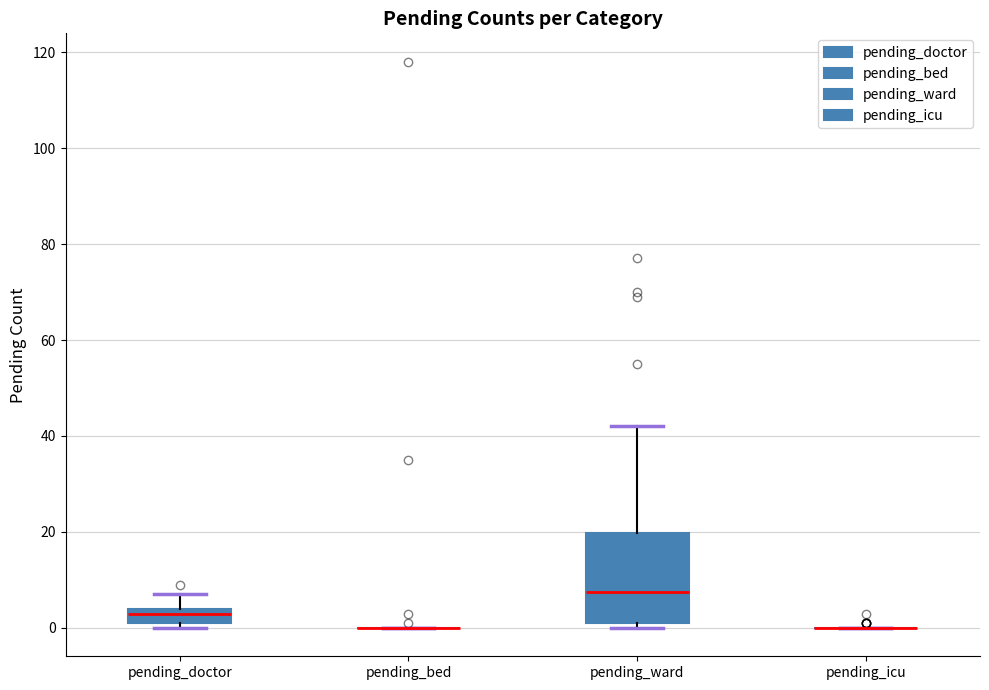

Where does the upper whisker of the box for pending_doctor end on the y-axis? The values are not printed on the chart, so give them approximately, as read against the axis.

8